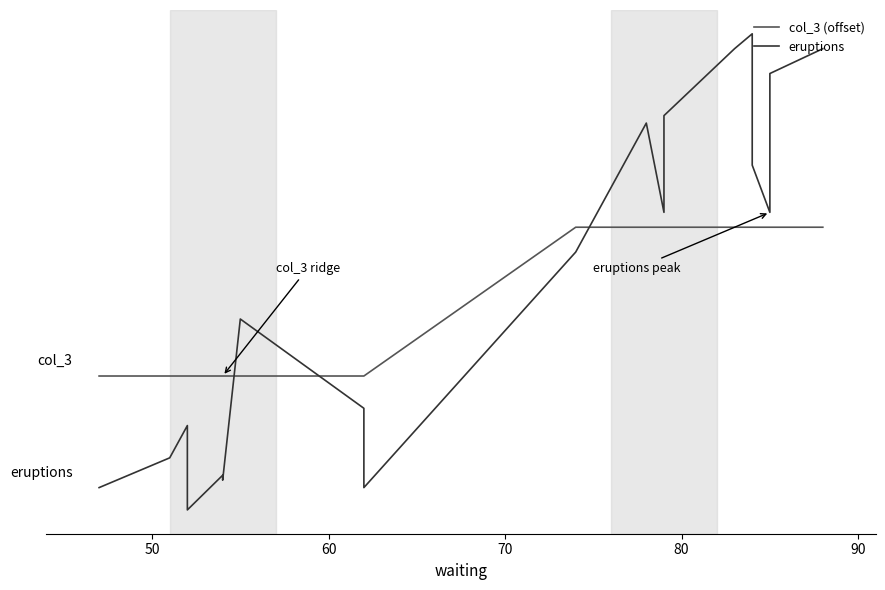

Reading right to left, extract all data points from this chart.

col_3 (offset): 3.5	3.5	3.5	3.5	3.5	3.5	3.5	3.5	3.5	3.5	3.5	2.5	2.5	2.5	2.5	2.5	2.5	2.5	2.5	2.5
eruptions: 4.7	4.5	4.3	3.6	3.9	4.8	4.7	4.2	3.6	4.2	3.3	1.8	2.3	2.9	1.8	1.8	1.6	2.2	1.9	1.8